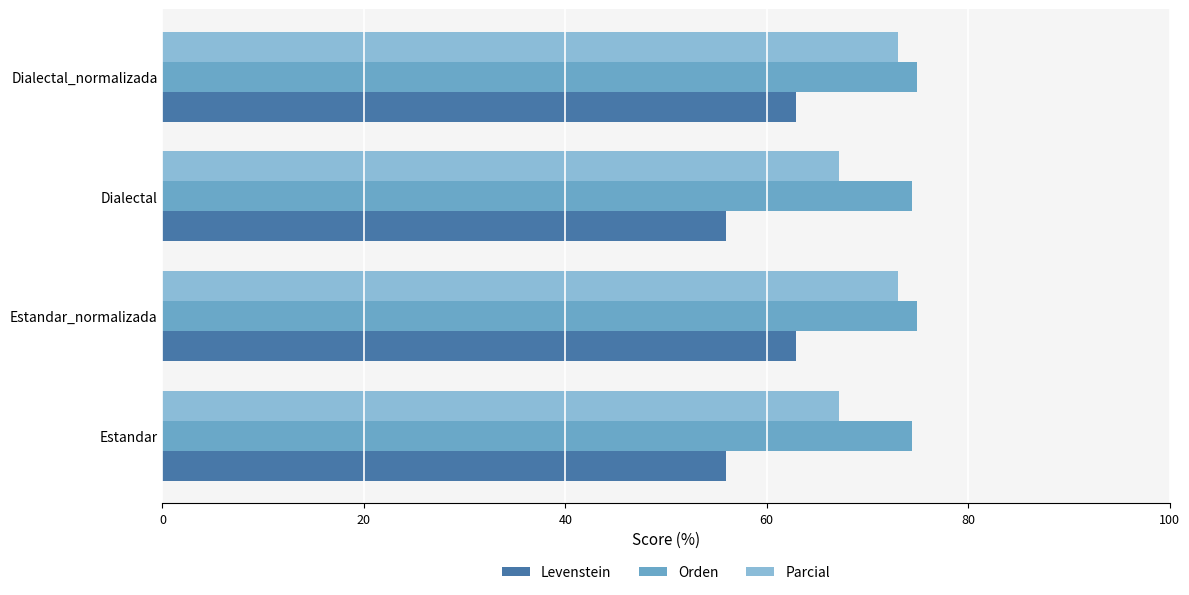

What is the sum of the Parcial values at Estandar and Estandar_normalizada?

140.3